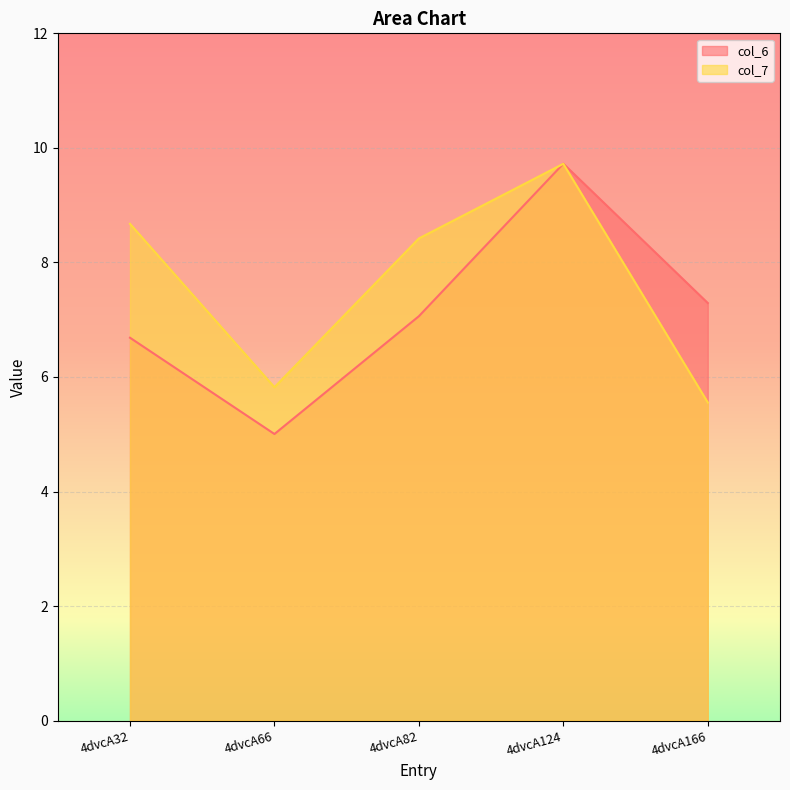

What is the sum of all col_6 values?

35.8